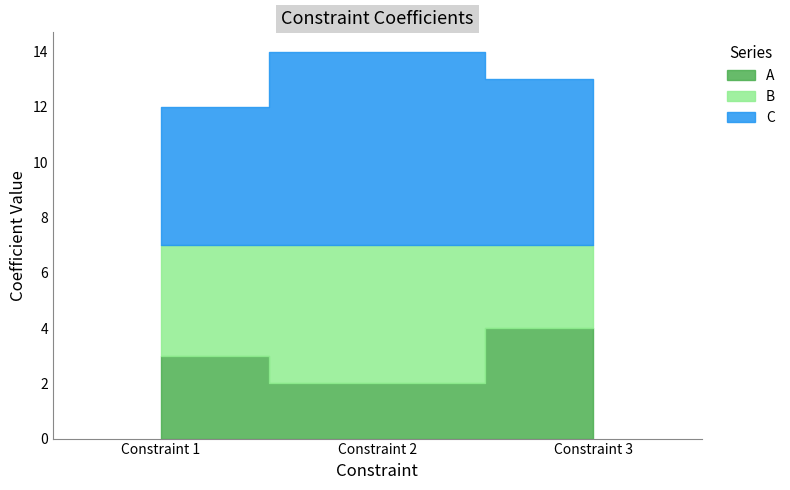

What is the approximate value of B at Constraint 1?

4